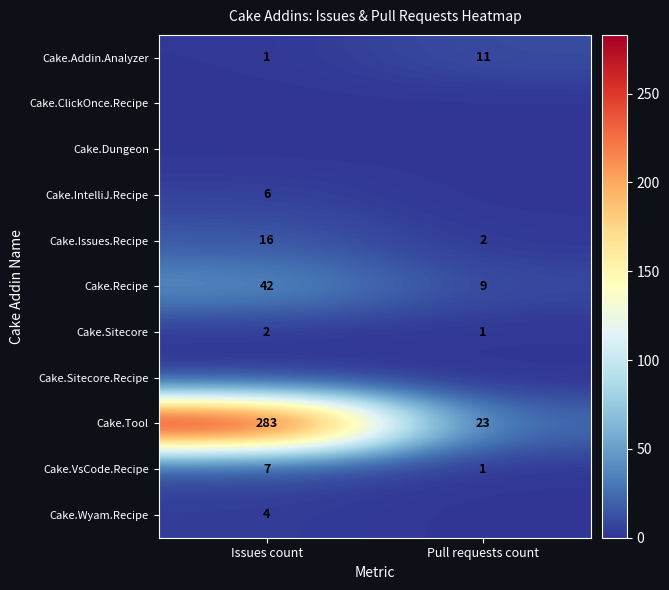

How many Cake.VsCode.Recipe values are between 1 and 7?

2